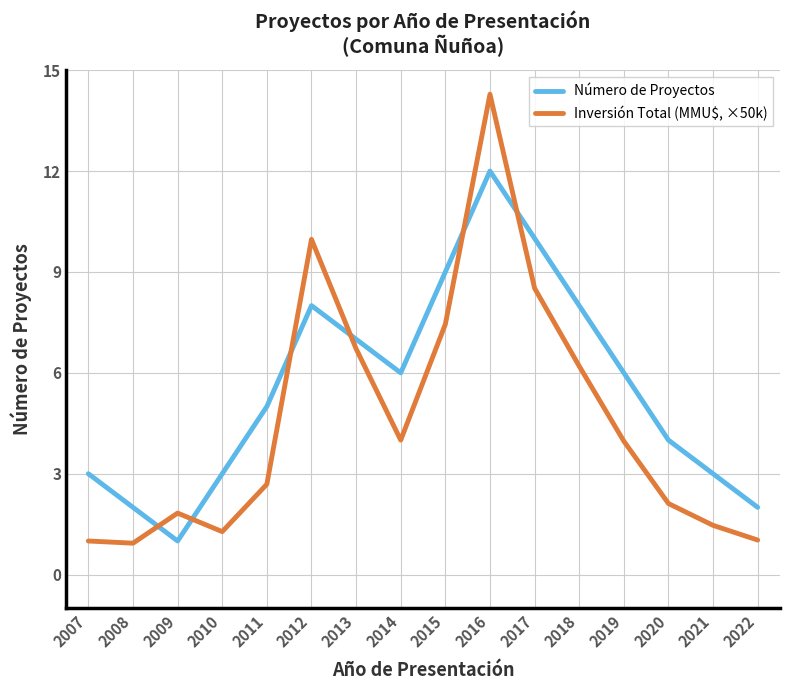

Is the value of Inversión Total (MMU$, ×50k) at 2008 greater than the value of Número de Proyectos at 2013?

No